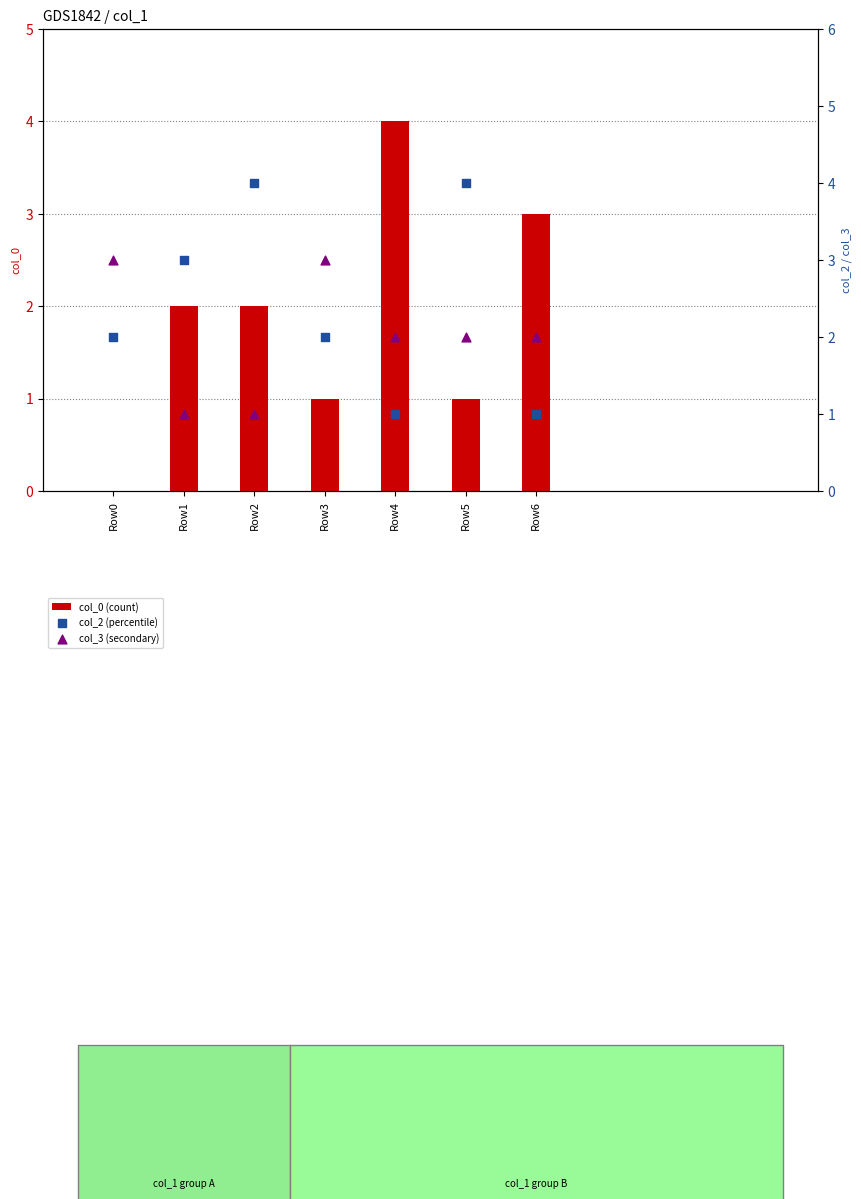

At which category is the sum across all series the highest?

Row2